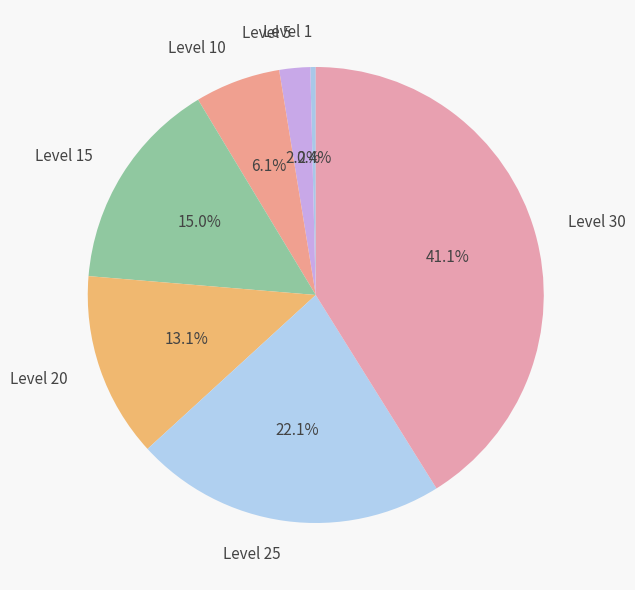

Which has a higher value, Level 30 or Level 25?

Level 30